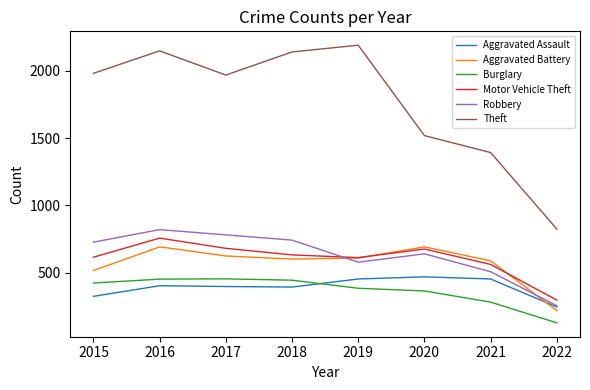

How many times do Aggravated Assault and Aggravated Battery cross each other?

1